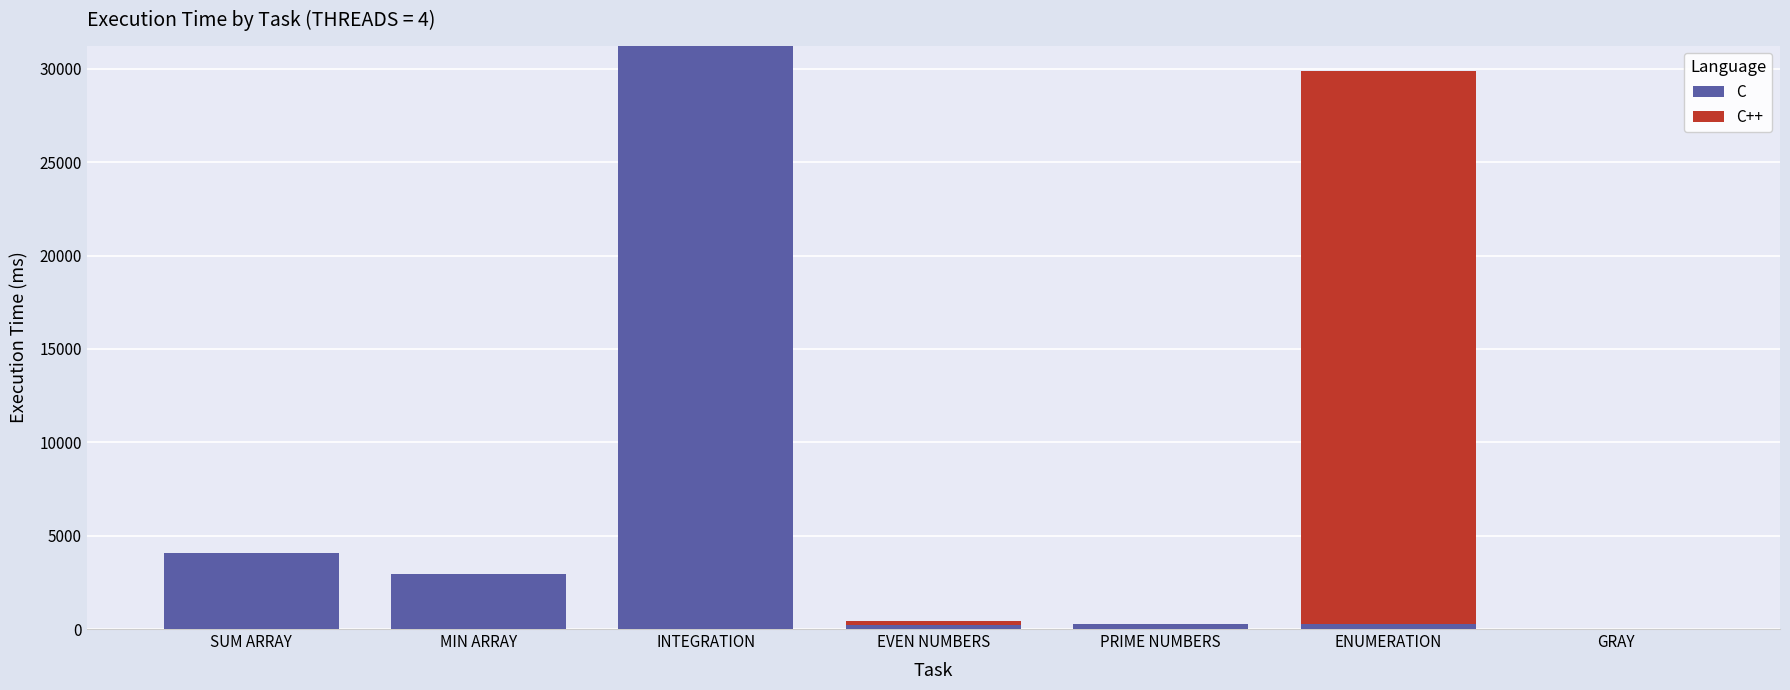

At which category is the sum across all series the highest?

INTEGRATION